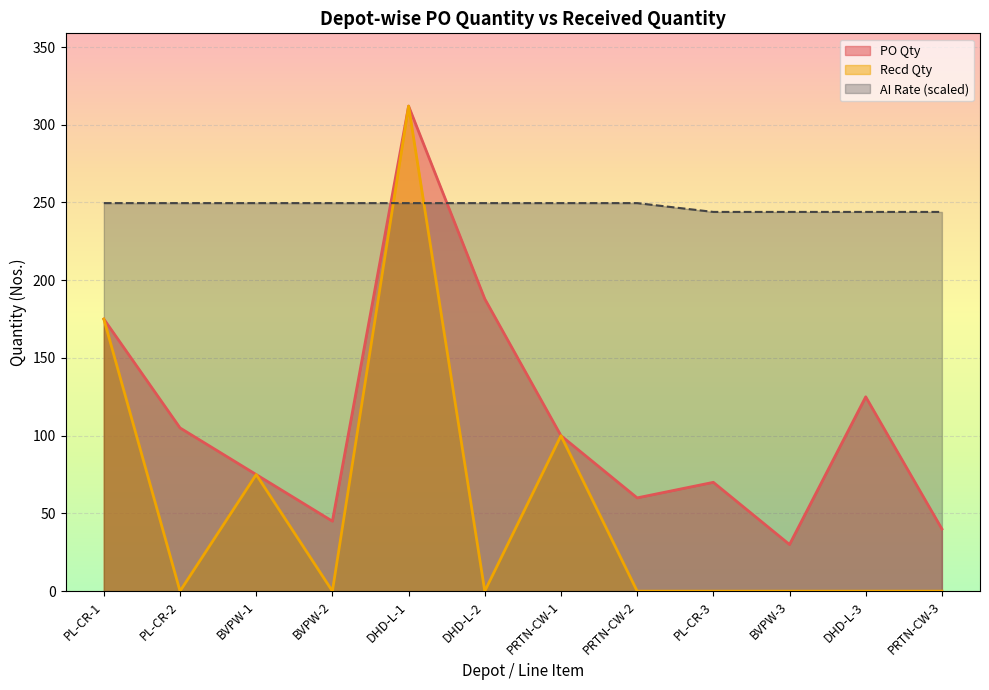

Does the chart display data point markers on the line(s)?

No